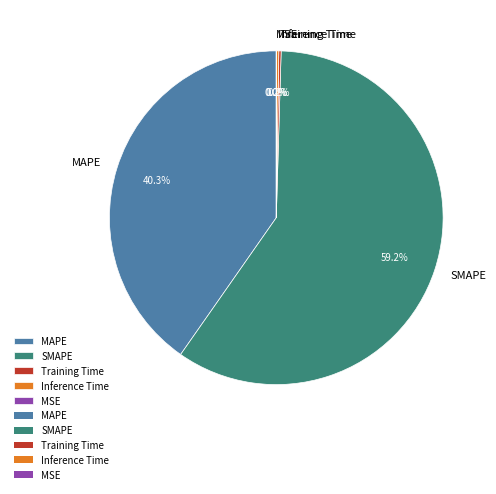

How much of the chart is everything except MAPE?

59.7%